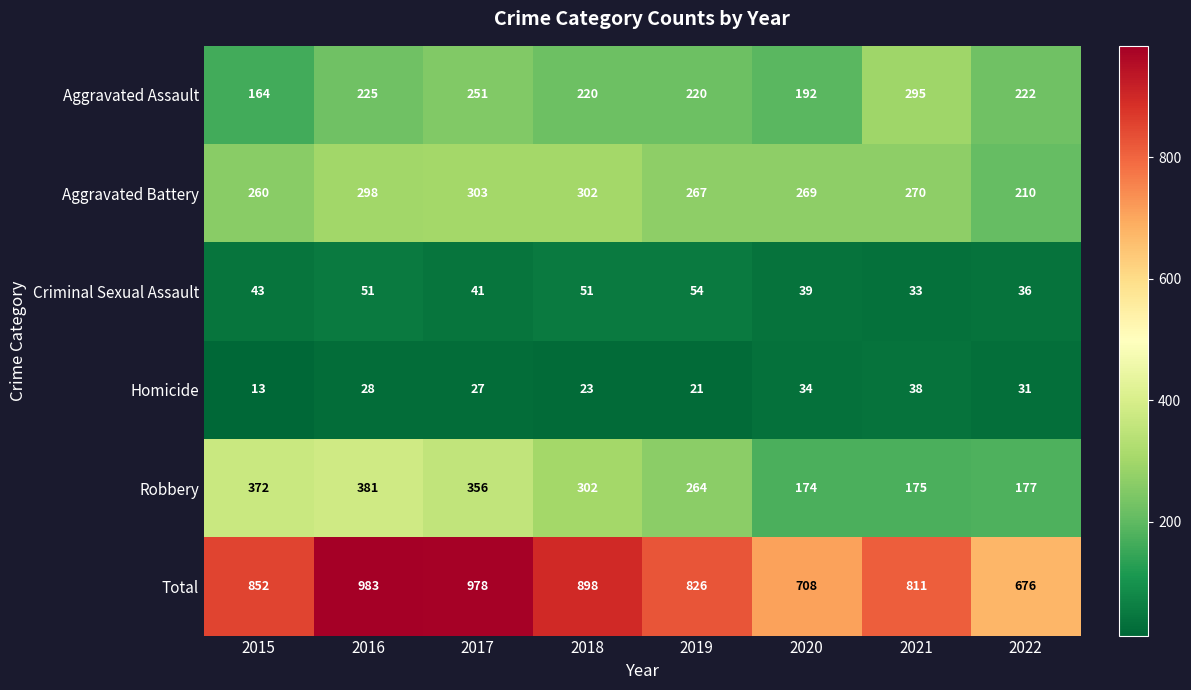

List the series in order of their peak value, highest first.

Total, Robbery, Aggravated Battery, Aggravated Assault, Criminal Sexual Assault, Homicide